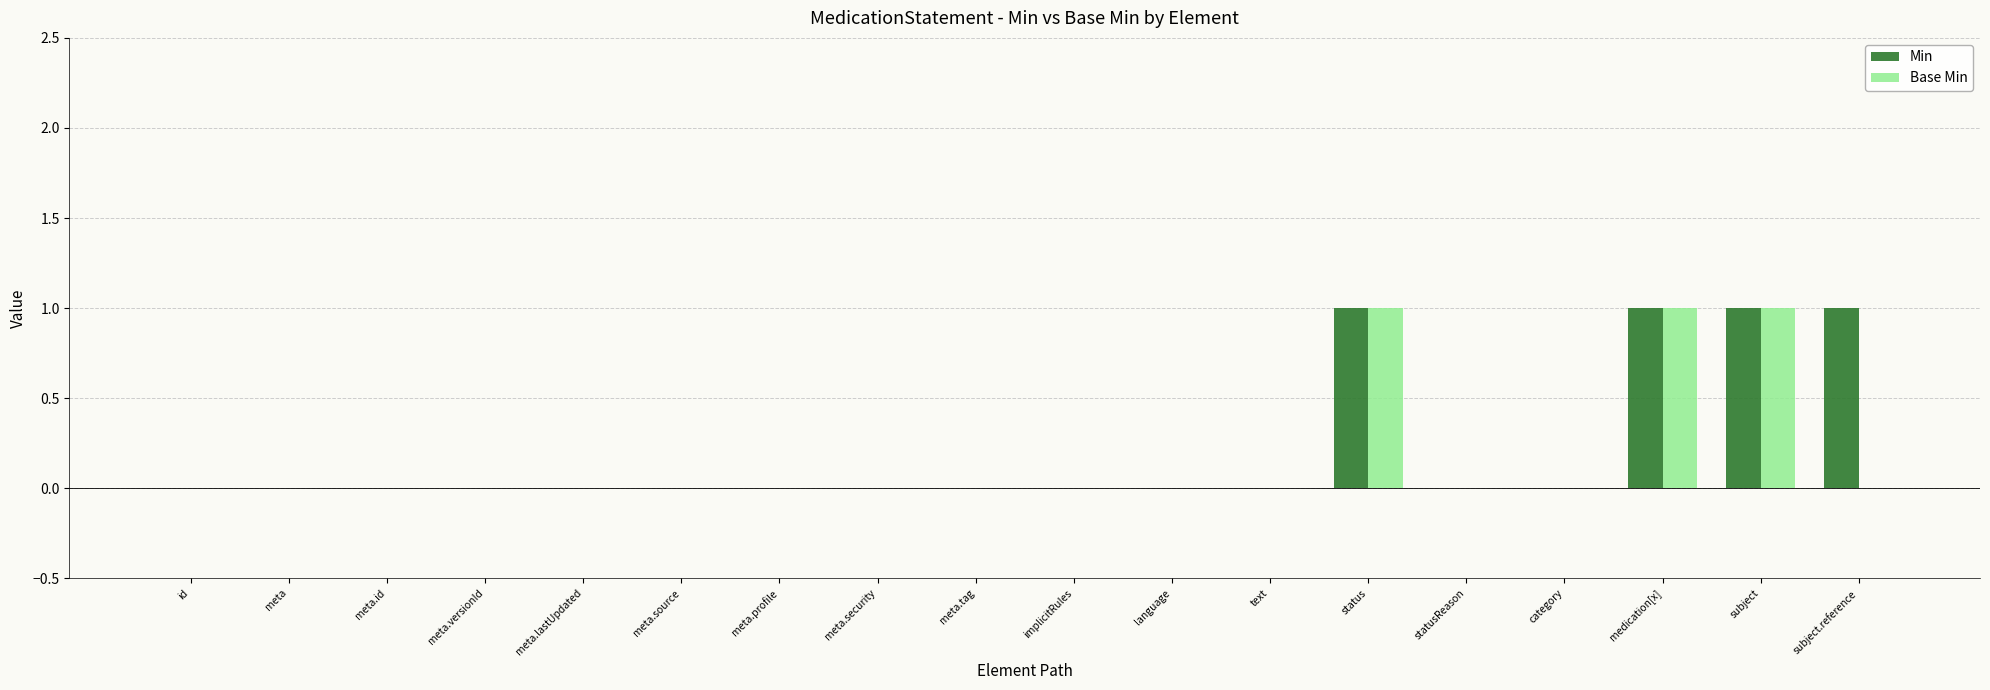

The value of Min at id is 0. True or false?

True